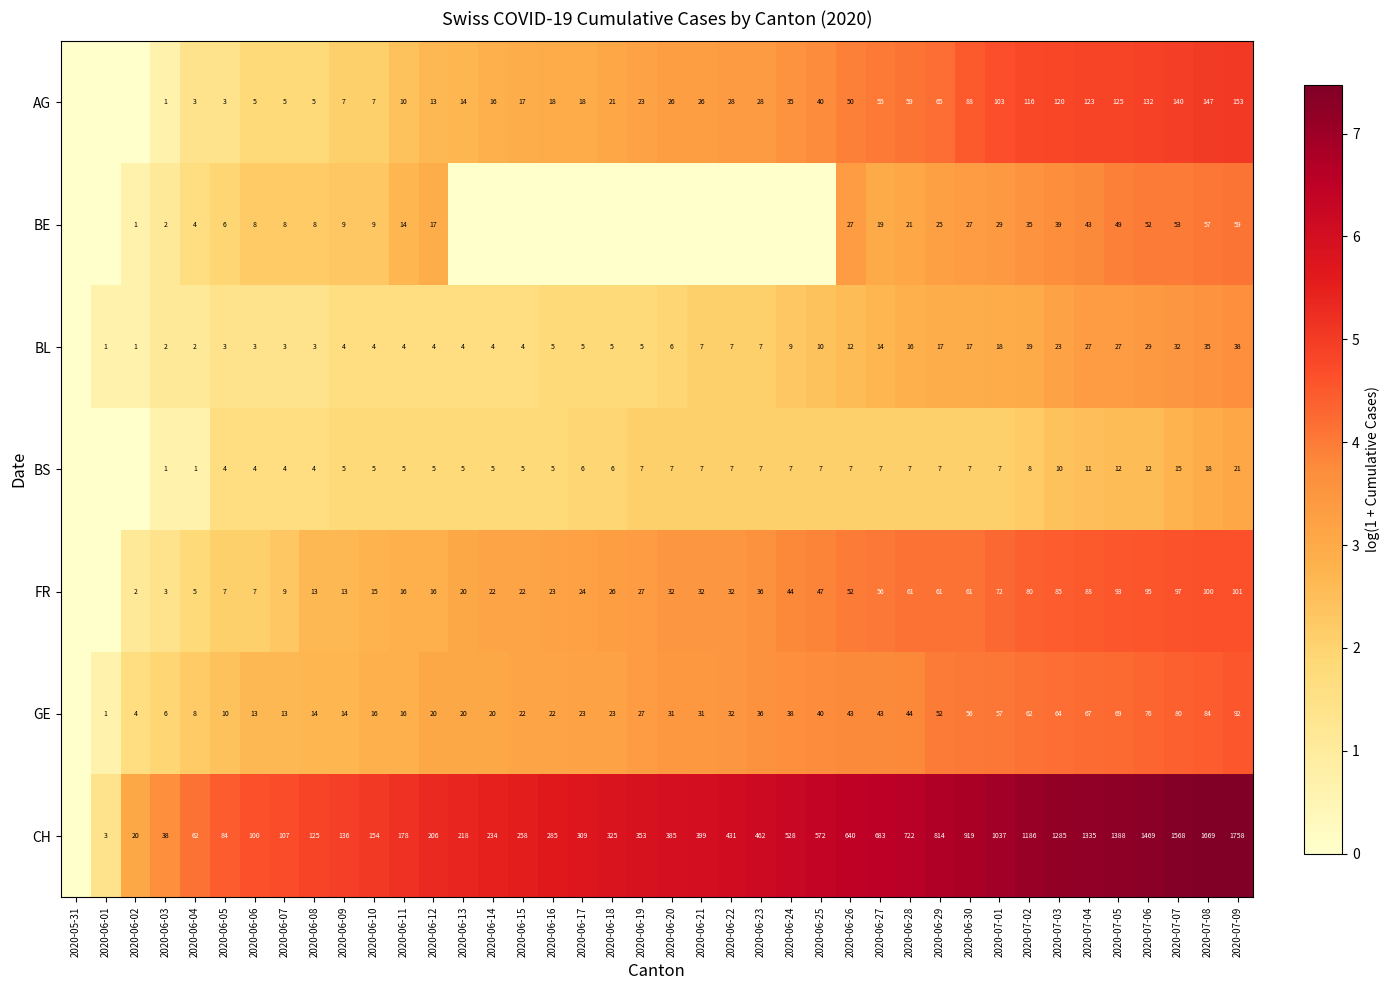

What is the difference between the highest and lowest values at 2020-07-08?

1651